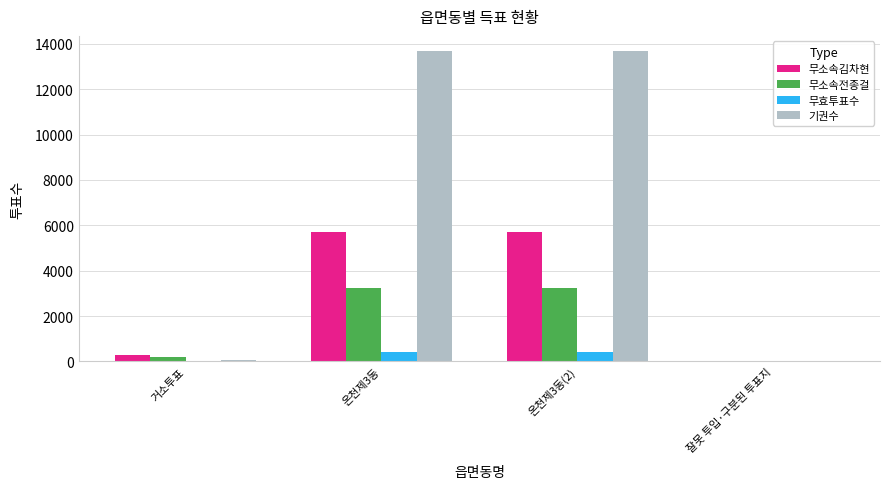

What is the maximum value shown in the chart?

13663